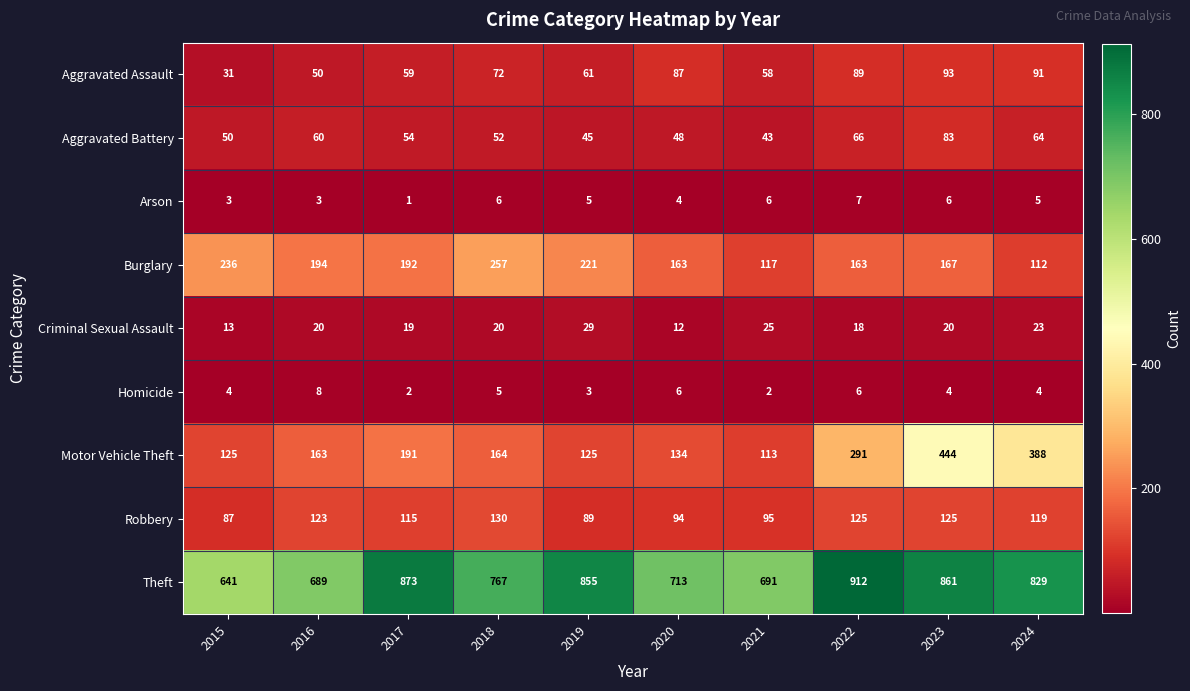

At which label is Homicide closest to 5?

2018